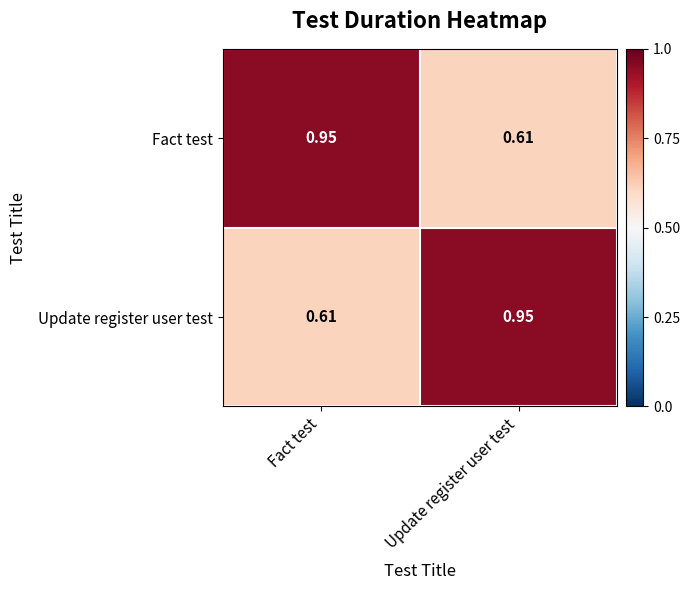

At which label is Fact test closest to 0?

Update register user test